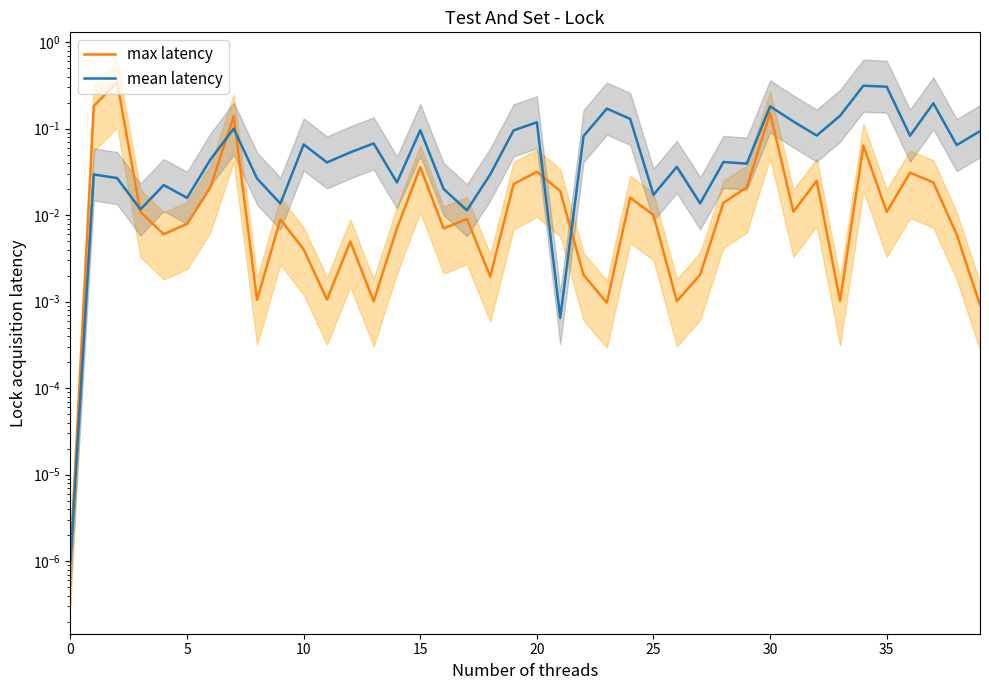

What is the total value across all series at 19?

0.1